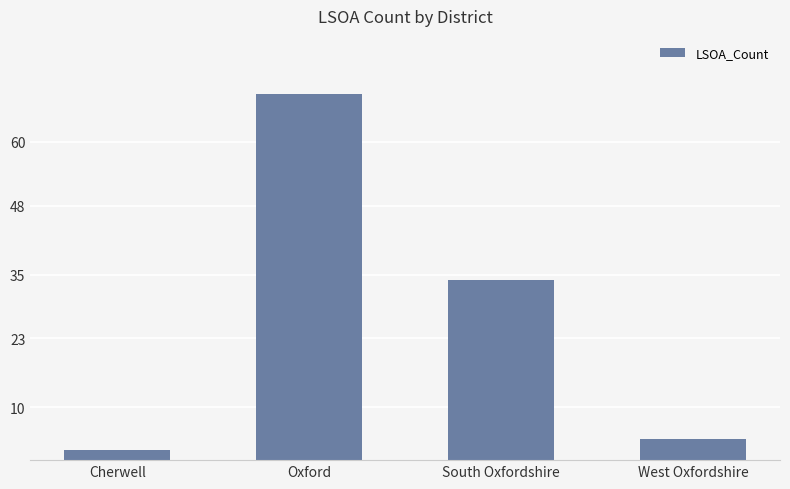

What is the sum of all values?

109